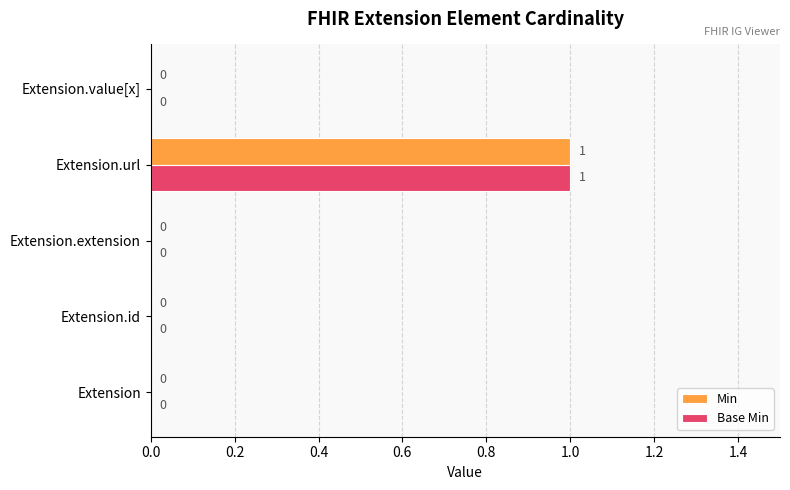

Is it true that Base Min equals 0 at Extension.extension?

True